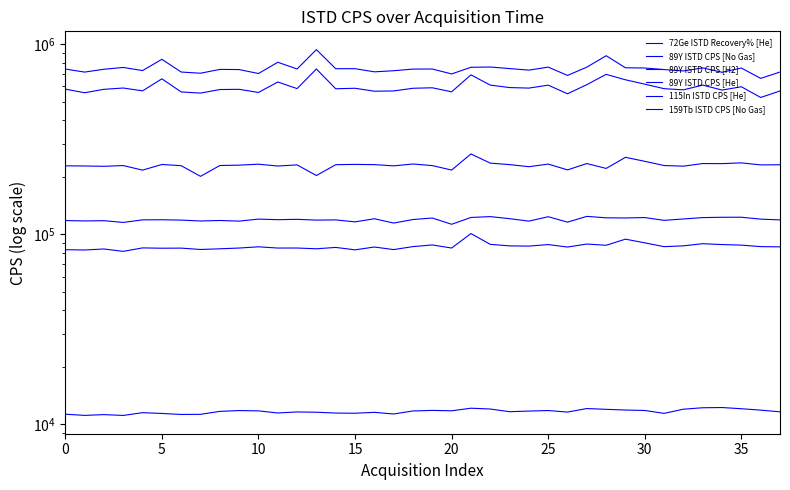

True or false: 89Y ISTD CPS [He] and 115In ISTD CPS [He] intersect in this chart.

False